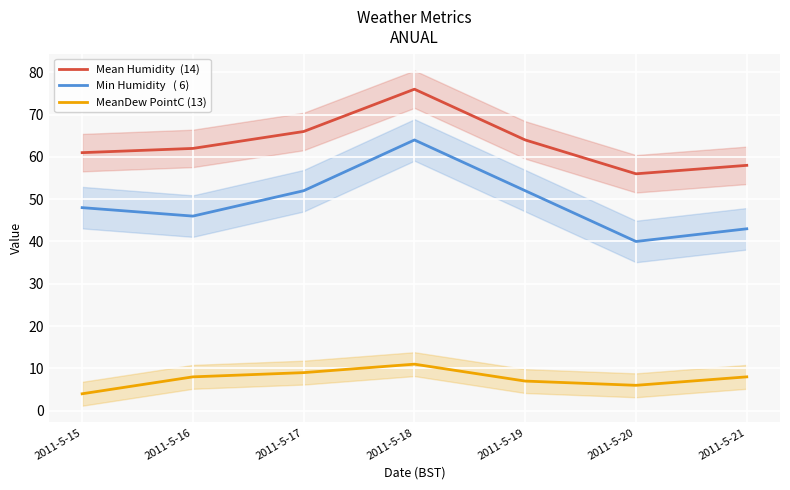

Reading right to left, what are all the values shown in this chart?

Mean Humidity  (14): 58	56	64	76	66	62	61
Min Humidity   ( 6): 43	40	52	64	52	46	48
MeanDew PointC (13): 8	6	7	11	9	8	4